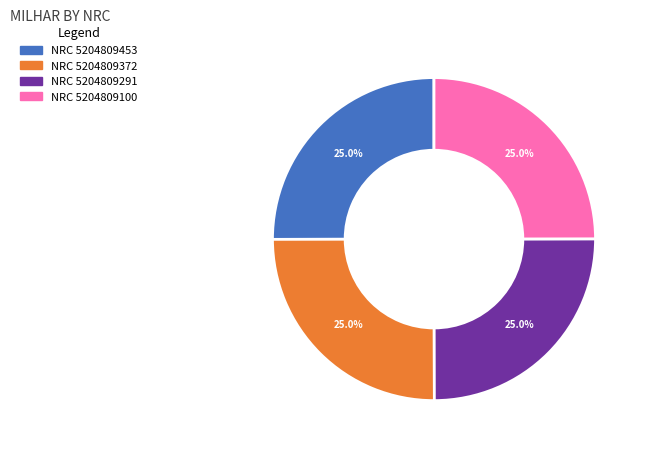

Is there any slice that represents more than half of the pie?

No